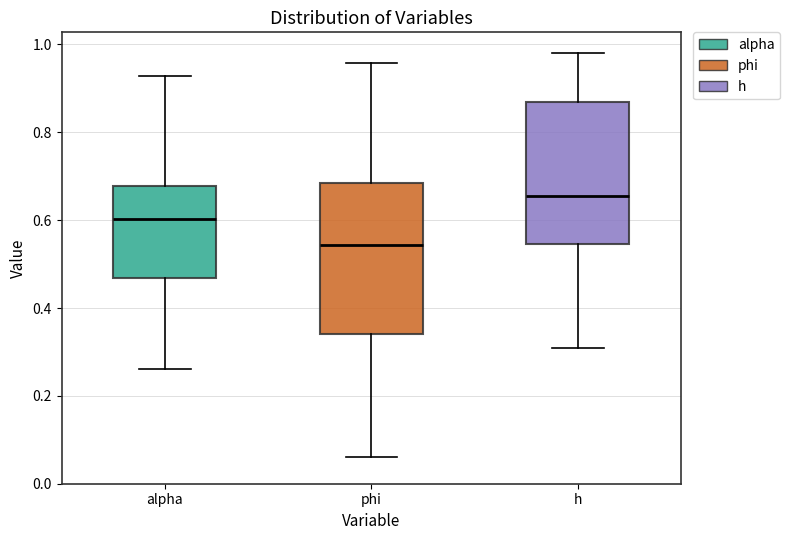

Reading left to right, read every box against the y-axis: the position of its median line, the range the box covers, and the ends of its whiskers. The values are not printed on the chart, so give them approximately, as read against the axis.

alpha: median 0.60, box 0.46 to 0.68, whiskers 0.26 to 0.92
phi: median 0.54, box 0.34 to 0.68, whiskers 0.06 to 0.96
h: median 0.66, box 0.54 to 0.86, whiskers 0.30 to 0.98